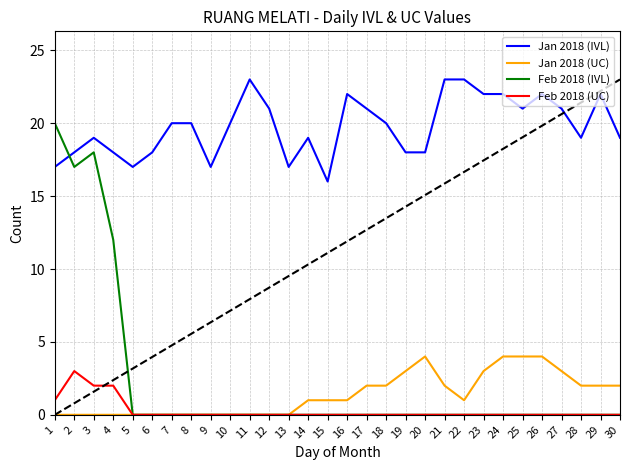

Reading right to left, list all the values displayed in this chart.

Jan 2018 (IVL): 30=19	29=22	28=19	27=21	26=22	25=21	24=22	23=22	22=23	21=23	20=18	19=18	18=20	17=21	16=22	15=16	14=19	13=17	12=21	11=23	10=20	9=17	8=20	7=20	6=18	5=17	4=18	3=19	2=18	1=17
Jan 2018 (UC): 30=2	29=2	28=2	27=3	26=4	25=4	24=4	23=3	22=1	21=2	20=4	19=3	18=2	17=2	16=1	15=1	14=1	13=0	12=0	11=0	10=0	9=0	8=0	7=0	6=0	5=0	4=0	3=0	2=0	1=0
Feb 2018 (IVL): 30=0	29=0	28=0	27=0	26=0	25=0	24=0	23=0	22=0	21=0	20=0	19=0	18=0	17=0	16=0	15=0	14=0	13=0	12=0	11=0	10=0	9=0	8=0	7=0	6=0	5=0	4=12	3=18	2=17	1=20
Feb 2018 (UC): 30=0	29=0	28=0	27=0	26=0	25=0	24=0	23=0	22=0	21=0	20=0	19=0	18=0	17=0	16=0	15=0	14=0	13=0	12=0	11=0	10=0	9=0	8=0	7=0	6=0	5=0	4=2	3=2	2=3	1=1